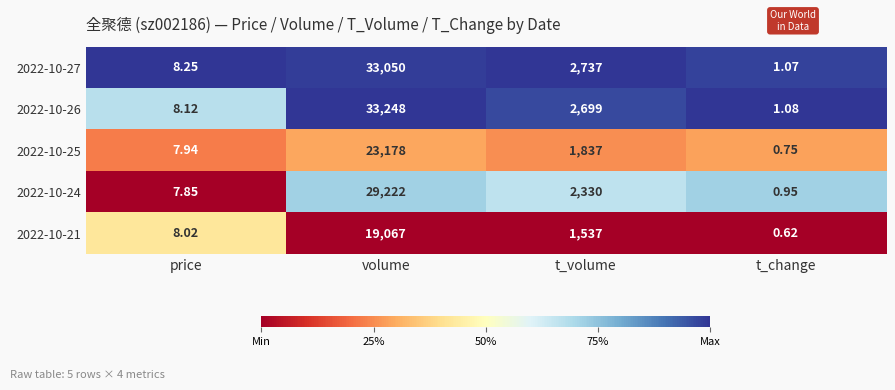

Between price and volume, which series saw the biggest shift?

2022-10-26